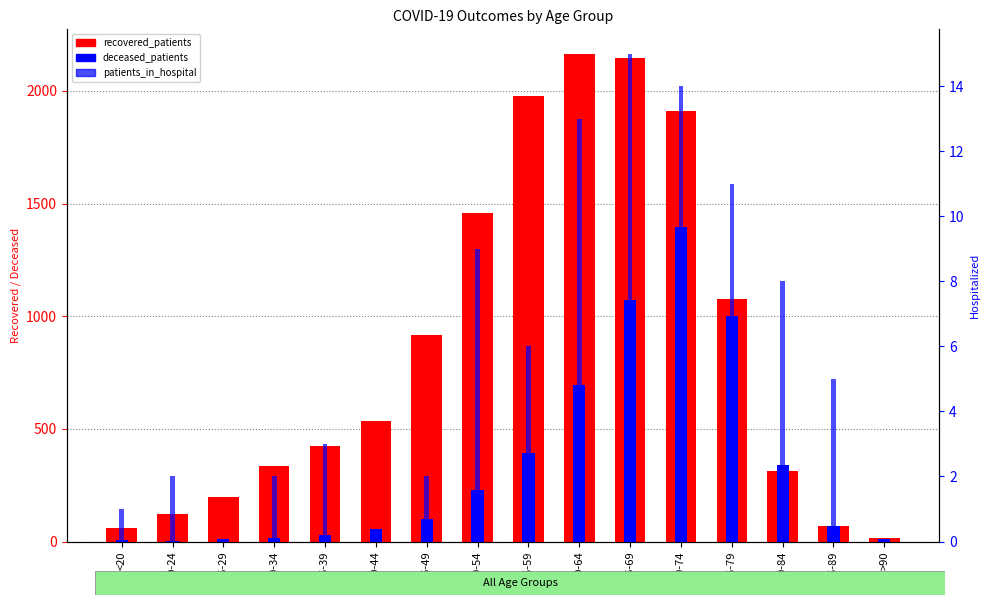

The value of patients_in_hospital at 50-54 is 6. True or false?

False